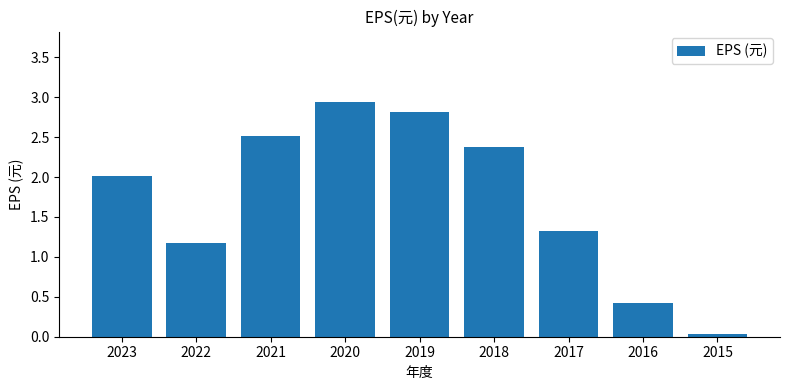

What is the change in value from 2021 to 2019?

+0.3